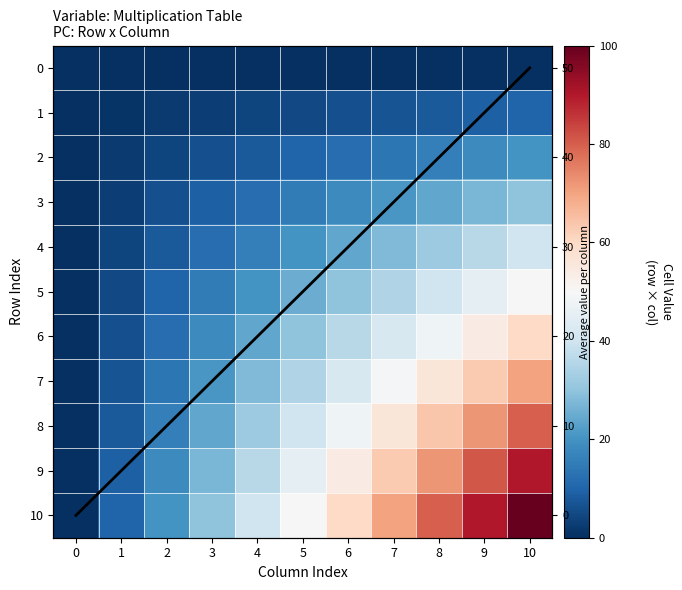

Where does the 8 series first go above 40?

6